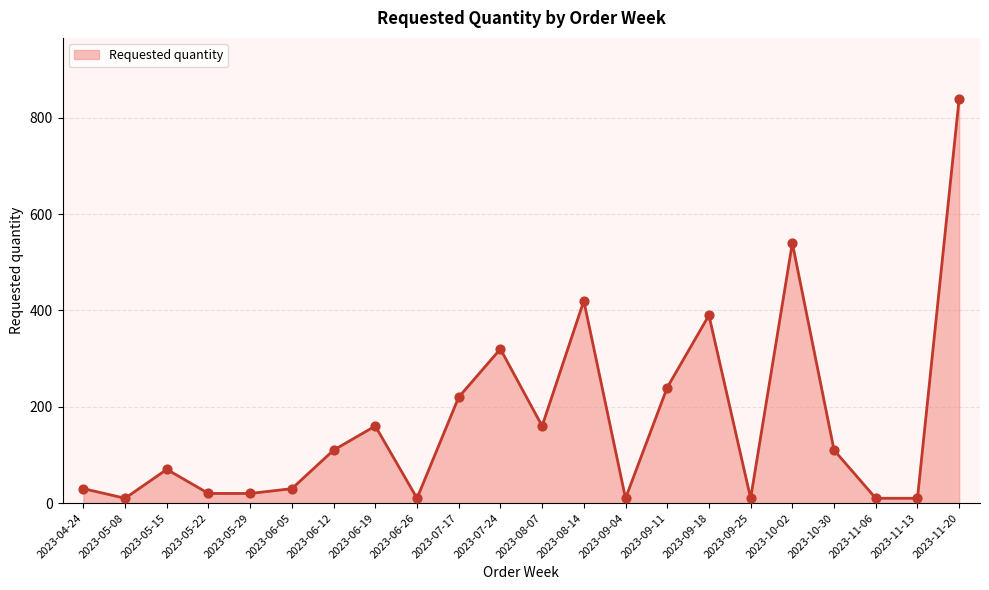

Which has a higher value, 2023-06-12 or 2023-09-25?

2023-06-12